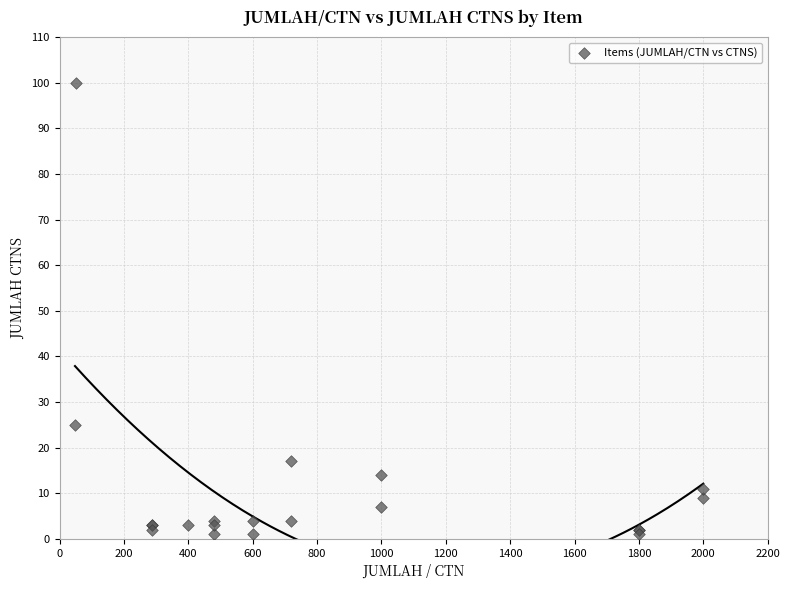

What Y value in the scatter plot is closest to 50?

25